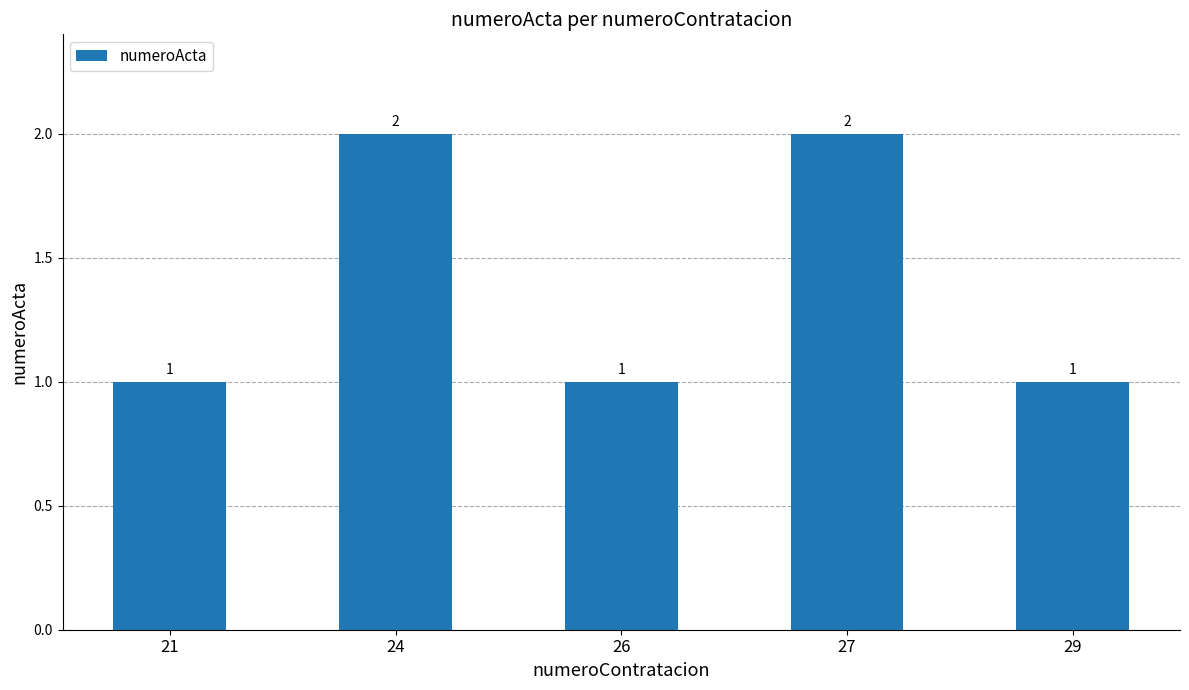

Approximately how many times larger is the value at 24 compared to 29?

2.0